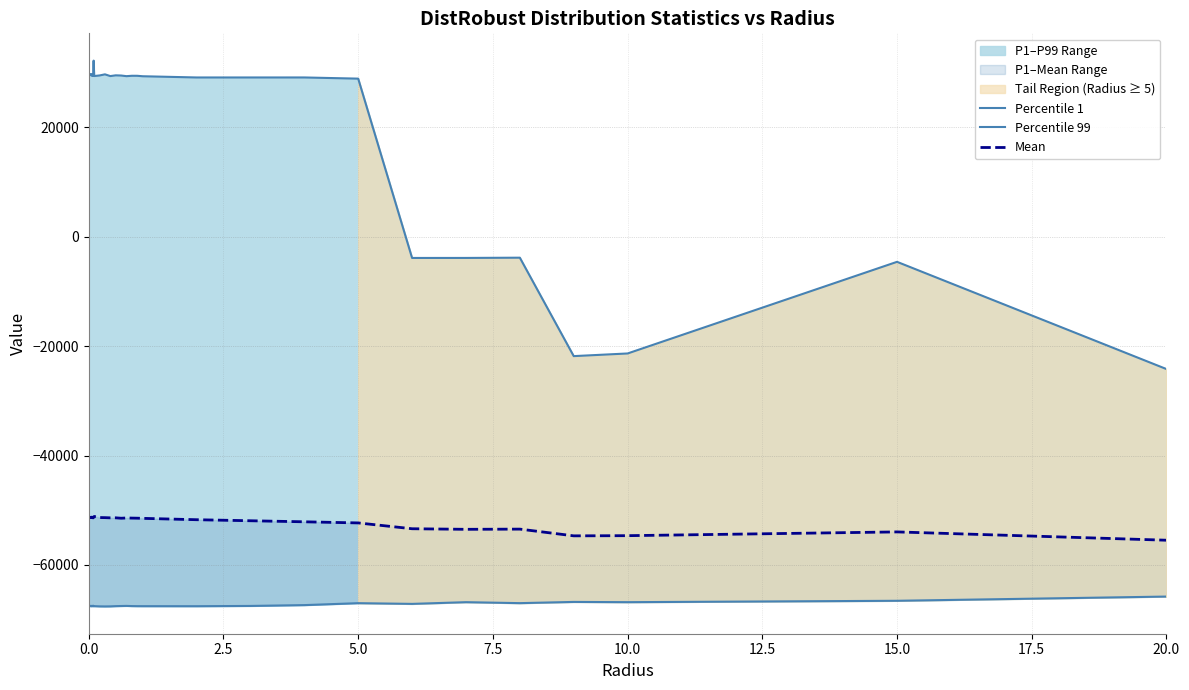

Which series has the largest range (max minus min)?

Percentile 99